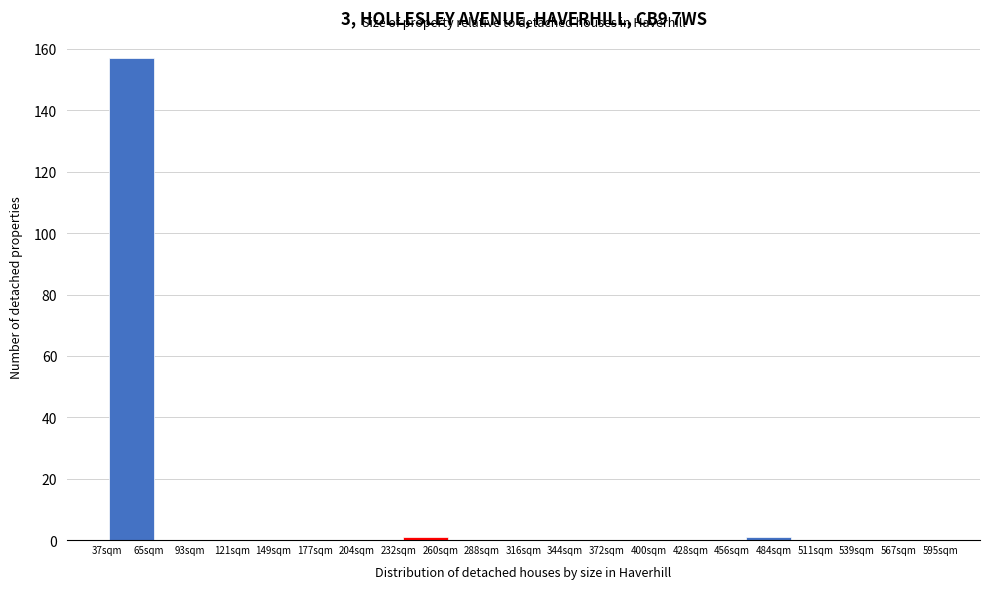

Reading right to left, what are all the values shown in this chart?

567sqm=0	539sqm=0	511sqm=0	484sqm=1	456sqm=0	428sqm=0	372sqm=0	344sqm=0	316sqm=0	288sqm=0	260sqm=1	204sqm=0	177sqm=0	149sqm=0	121sqm=0	93sqm=0	65sqm=157